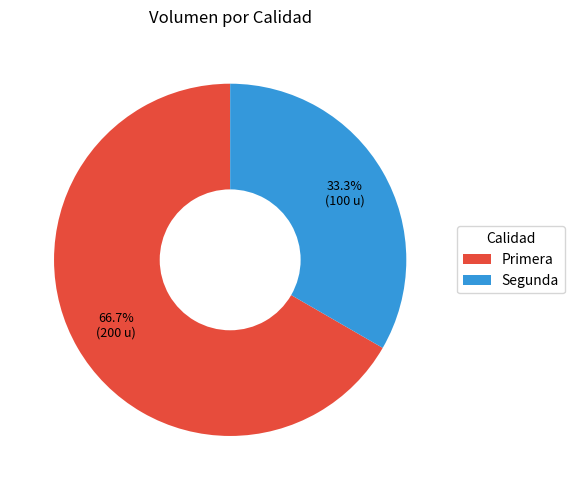

To the nearest percent, what is the difference between the largest and smallest slice percentages?

33%